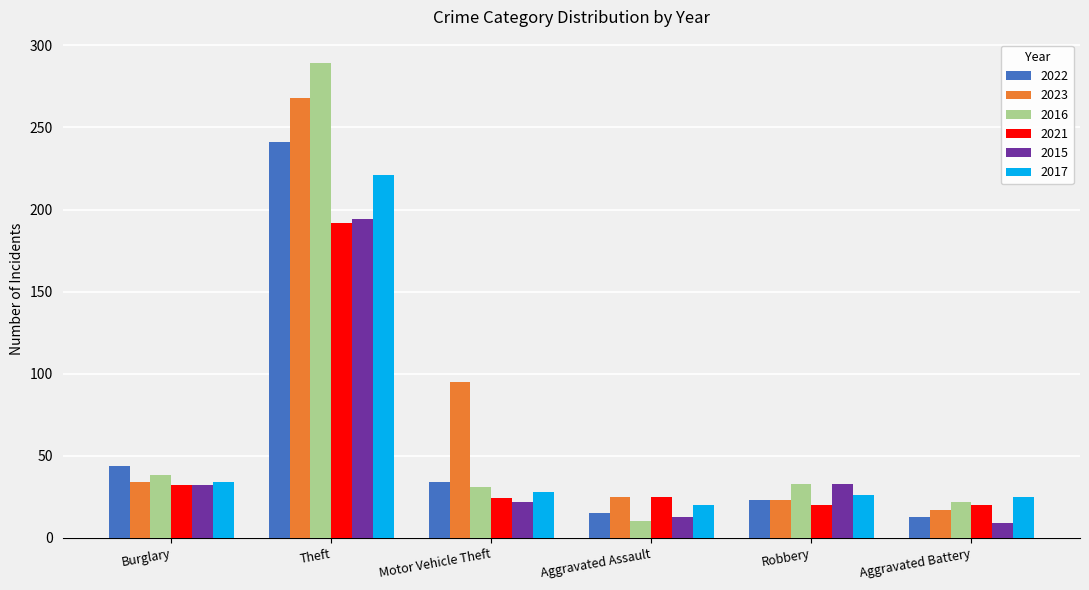

At how many categories does at least one series exceed 189?

1